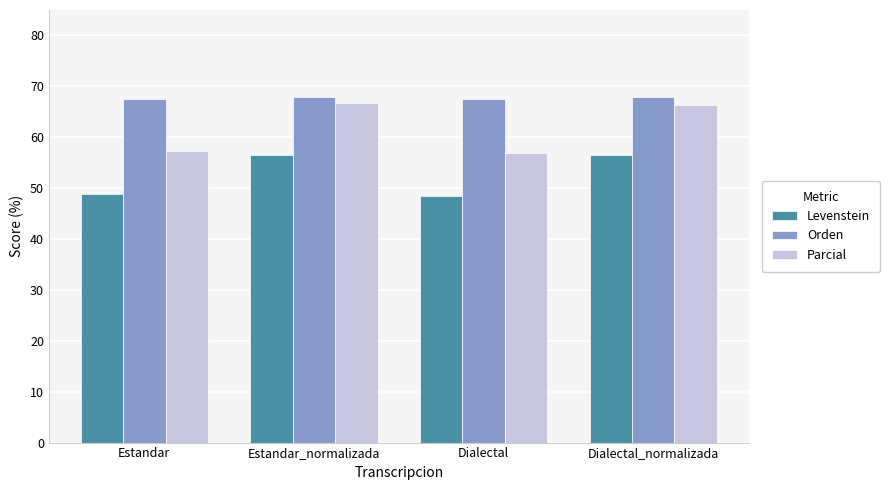

Does the chart contain any negative values?

No